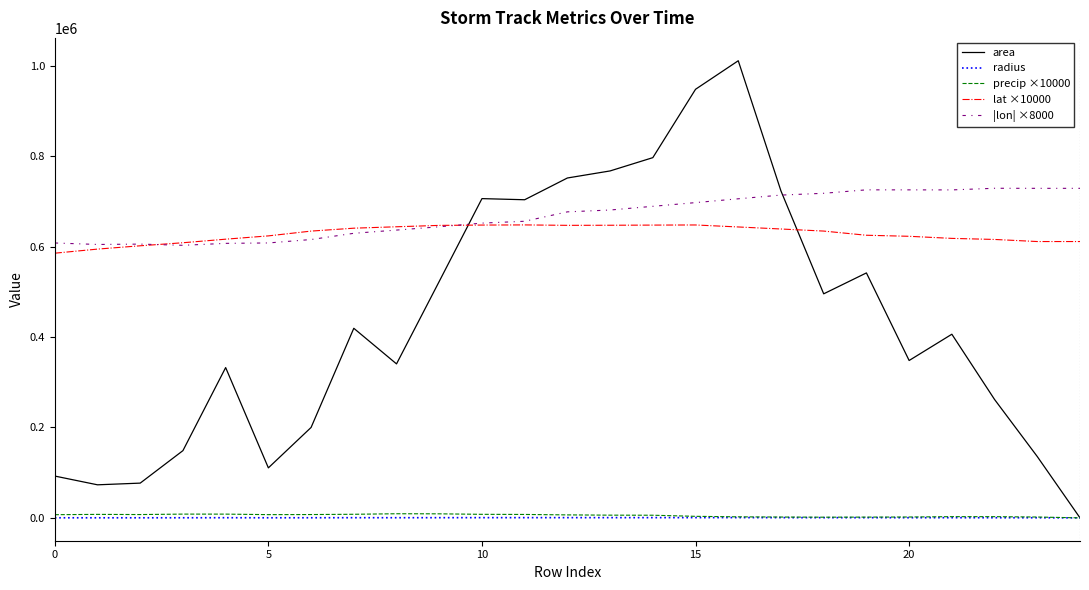

Which series has the widest spread of values?

area